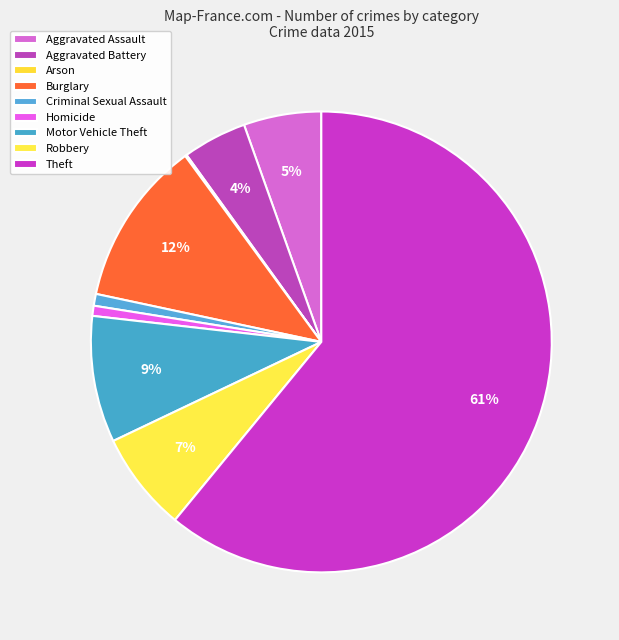

Does any single category account for the majority?

Yes